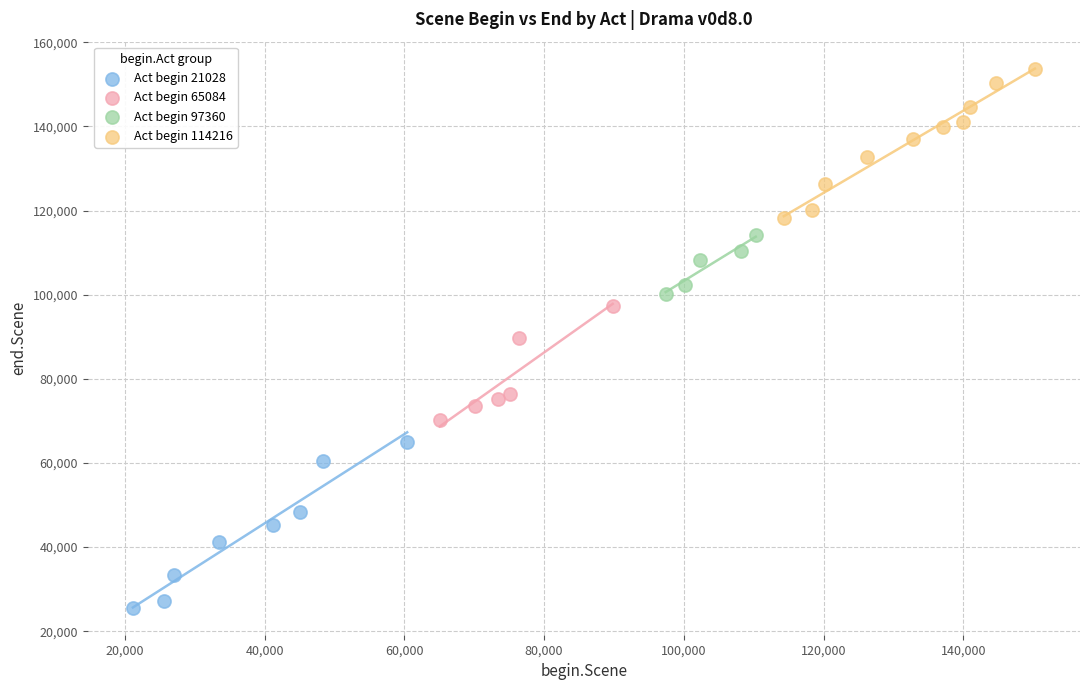

Which series reaches the minimum Y coordinate?

Act begin 21028